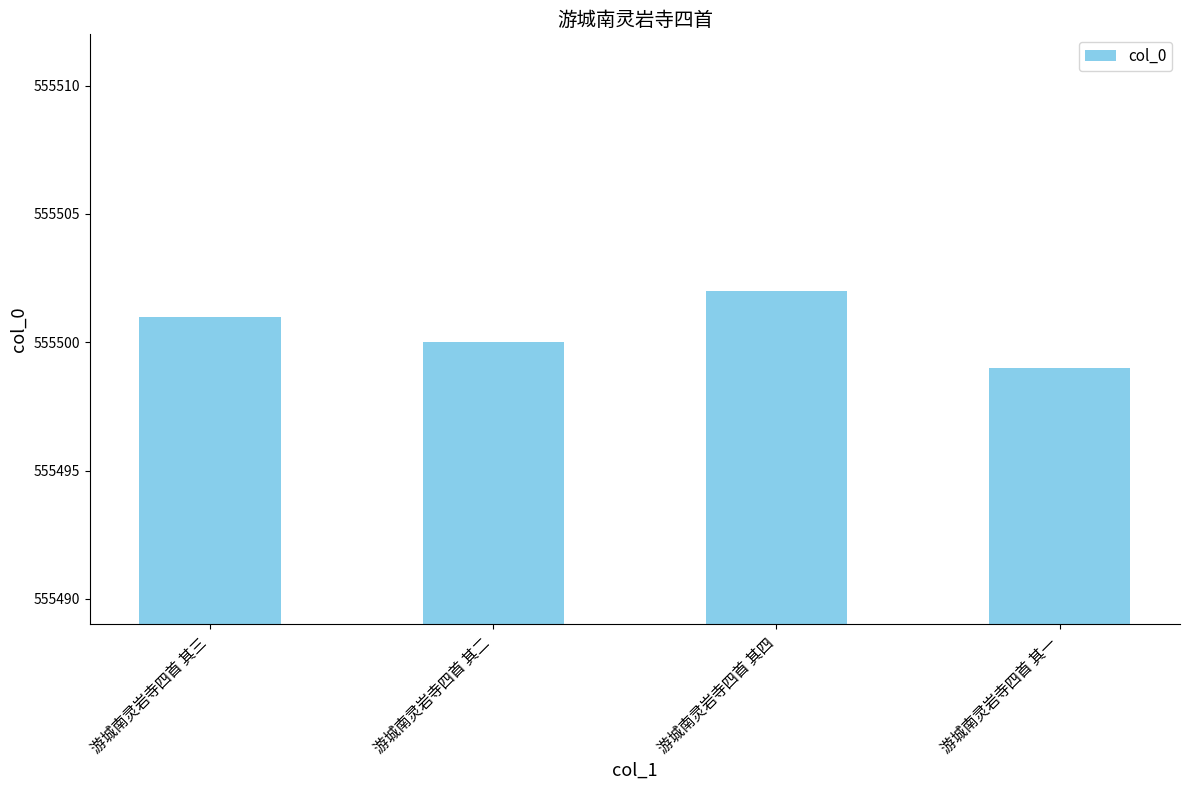

What is the label of the 4th bar from the right?

游城南灵岩寺四首 其三